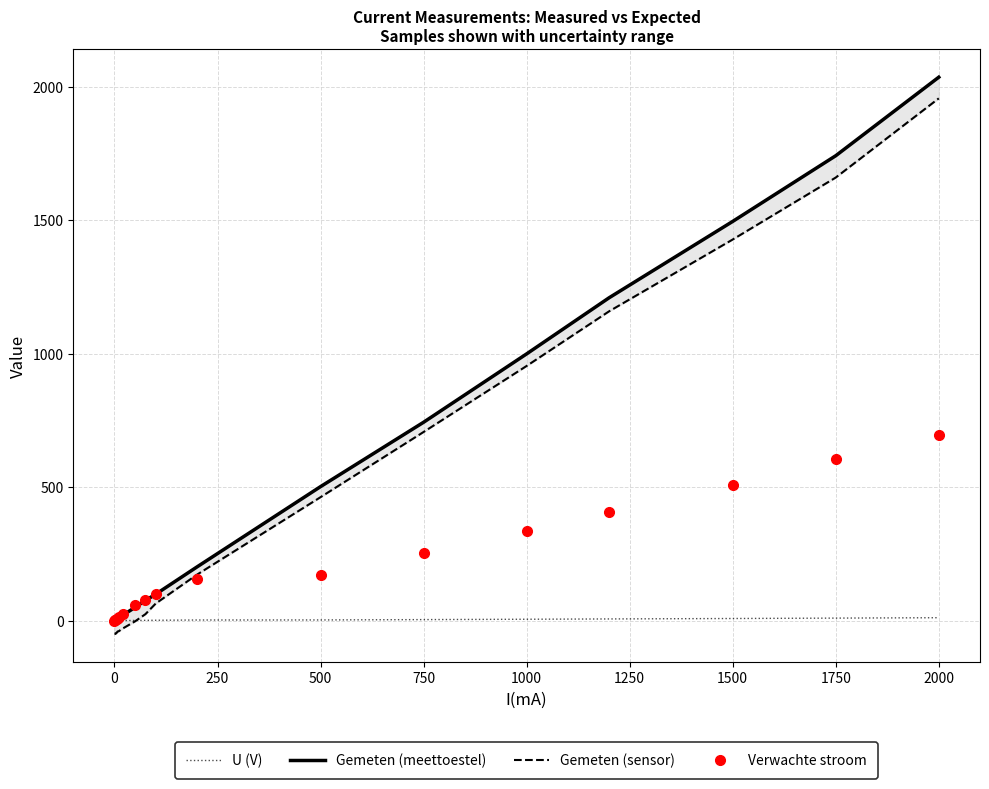

What is the maximum value shown in the chart?

2035.0